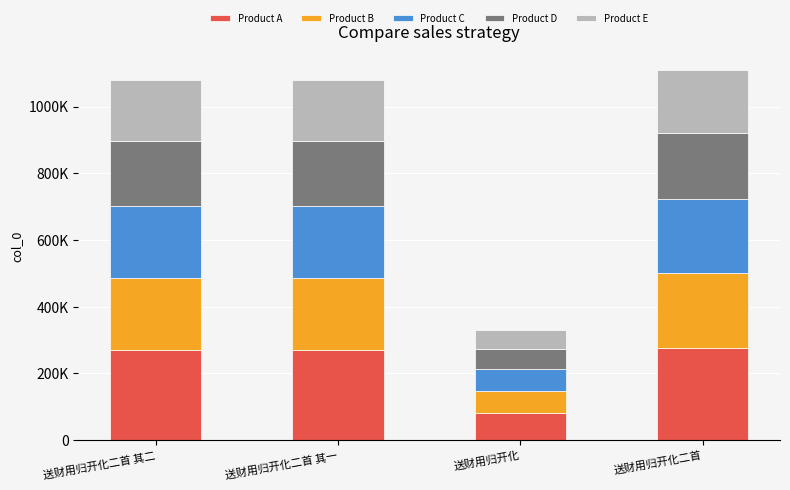

At which category is the sum across all series the highest?

送财用归开化二首